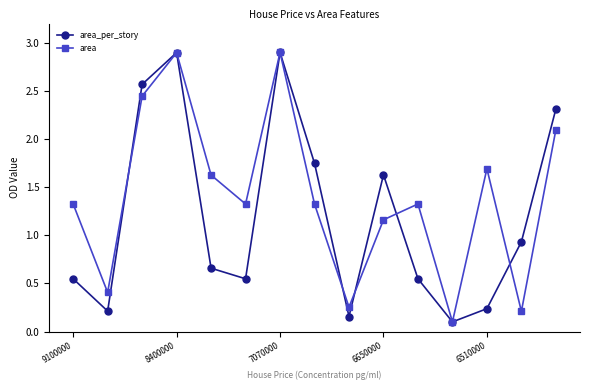

How many interior local peaks does the area series have?

4